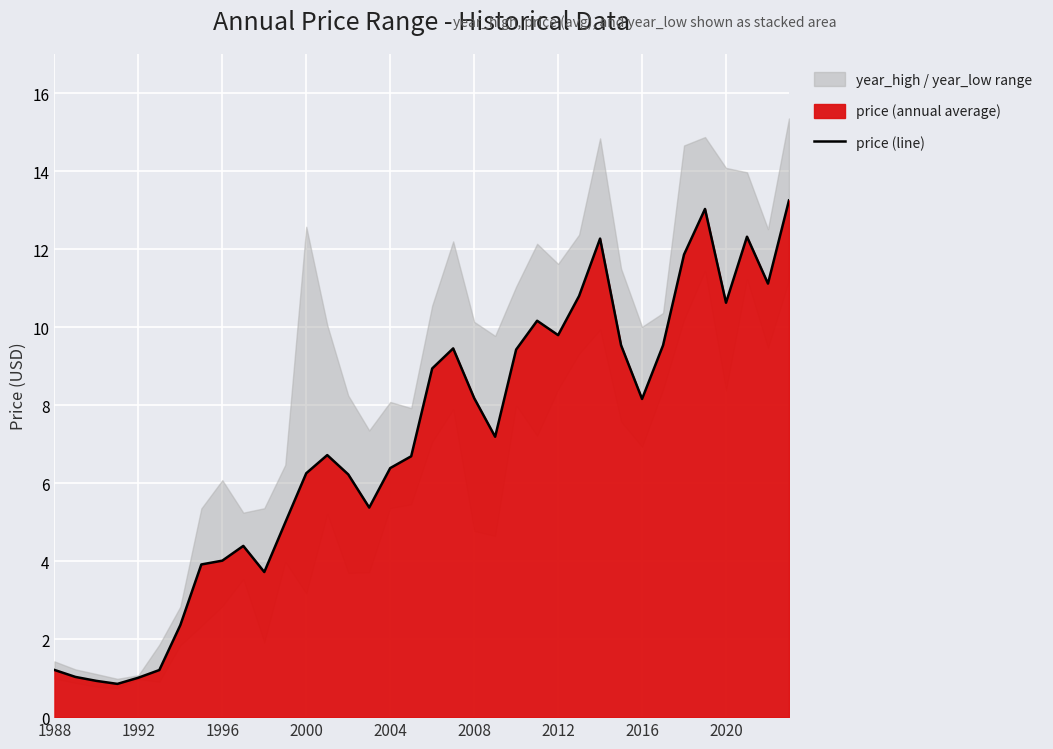

What is the highest value of the price (line) series?

13.2